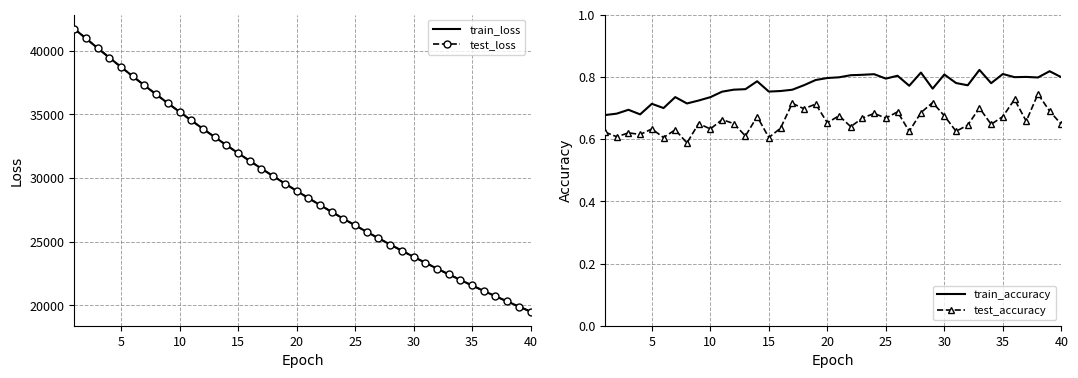

How many lines are shown in the chart?

4